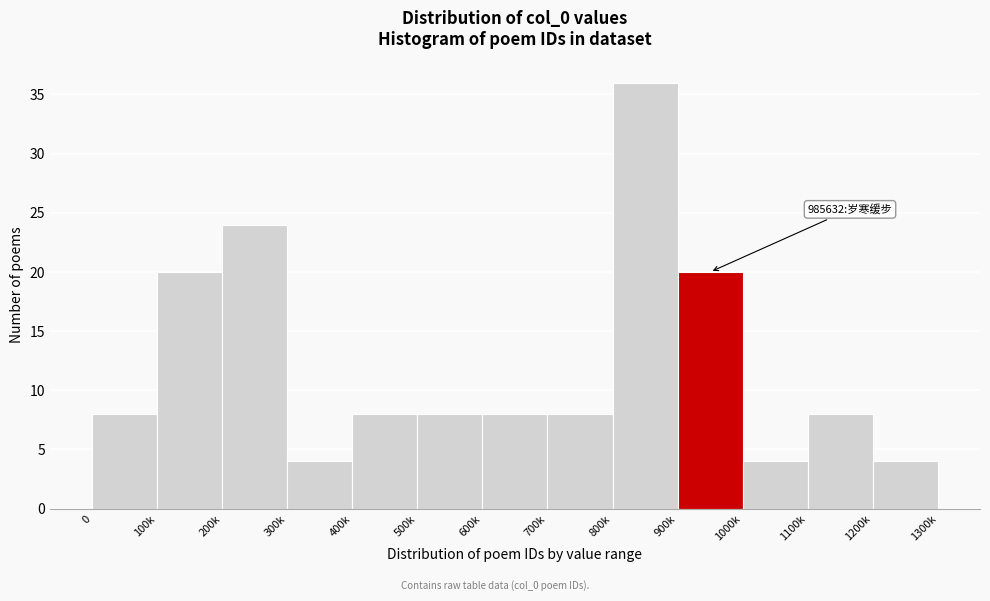

Reading left to right, extract all data points from this chart.

8	20	24	4	8	8	8	8	36	20	4	8	4